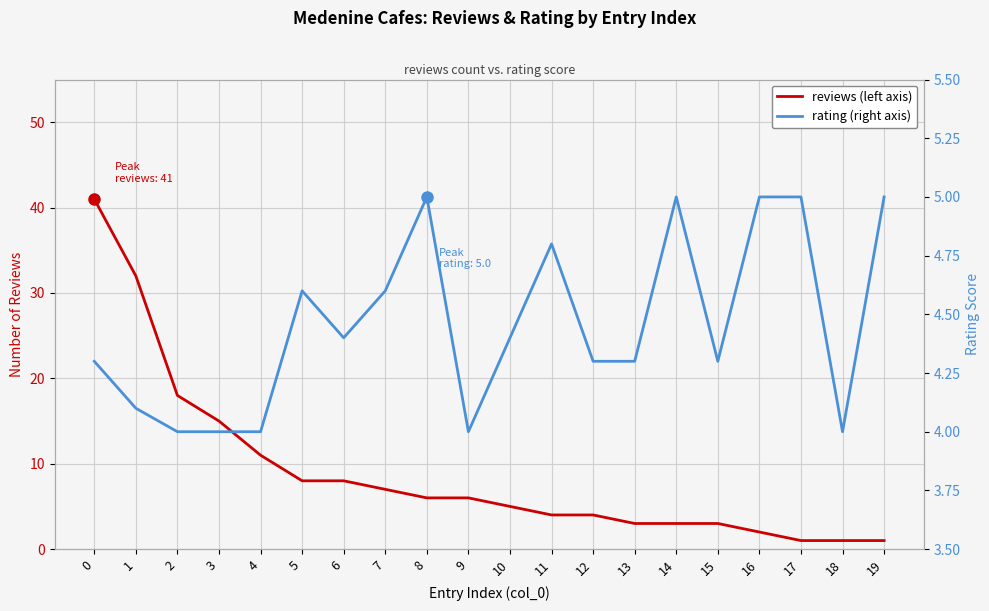

Reading right to left, transcribe all the data shown in this chart.

reviews: 19=1.0	18=1.0	17=1.0	16=2.0	15=3.0	14=3.0	13=3.0	12=4.0	11=4.0	10=5.0	9=6.0	8=6.0	7=7.0	6=8.0	5=8.0	4=11.0	3=15.0	2=18.0	1=32.0	0=41.0
rating: 19=5.0	18=4.0	17=5.0	16=5.0	15=4.3	14=5.0	13=4.3	12=4.3	11=4.8	10=4.4	9=4.0	8=5.0	7=4.6	6=4.4	5=4.6	4=4.0	3=4.0	2=4.0	1=4.1	0=4.3